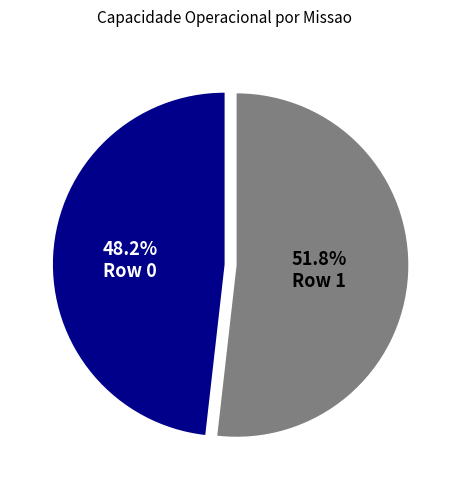

To the nearest percent, what portion does Row 0 represent?

48%